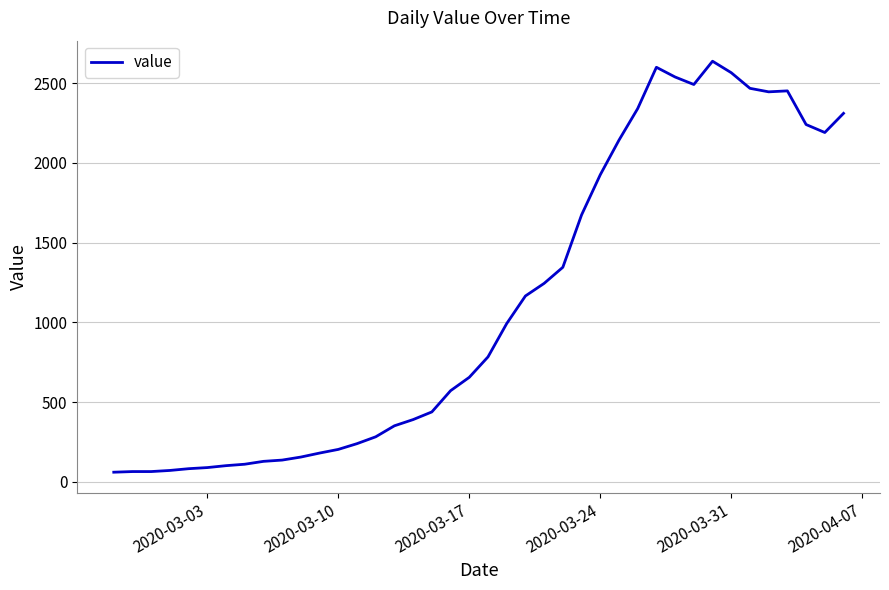

True or false: there are more than 2 points higher than both neighbors.

True